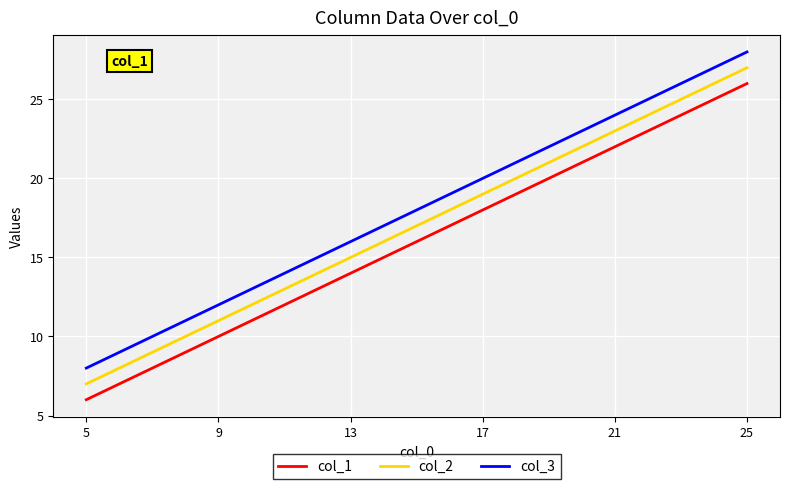

List the labels in order of col_2 value, smallest first.

5, 9, 13, 17, 21, 25